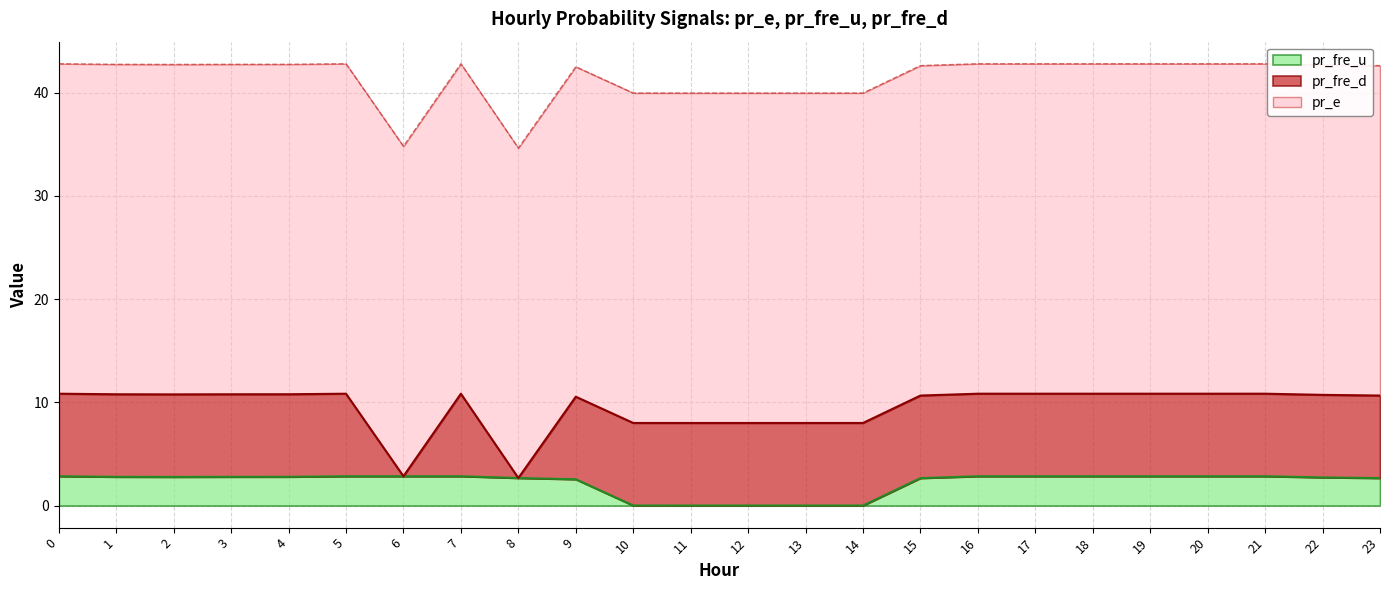

What is the average value of the pr_fre_u series?

2.2